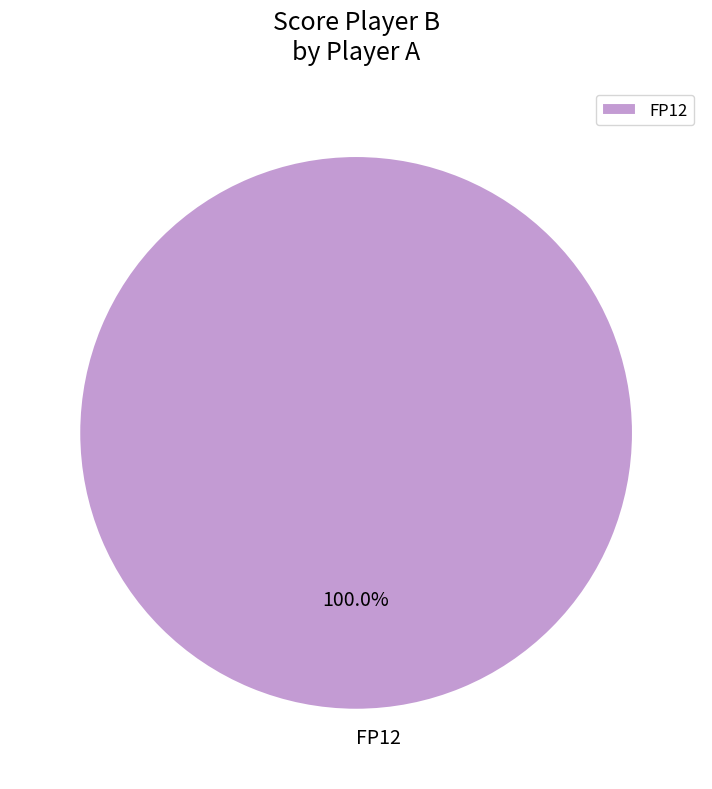

Which slice represents more than half of the pie?

FP12